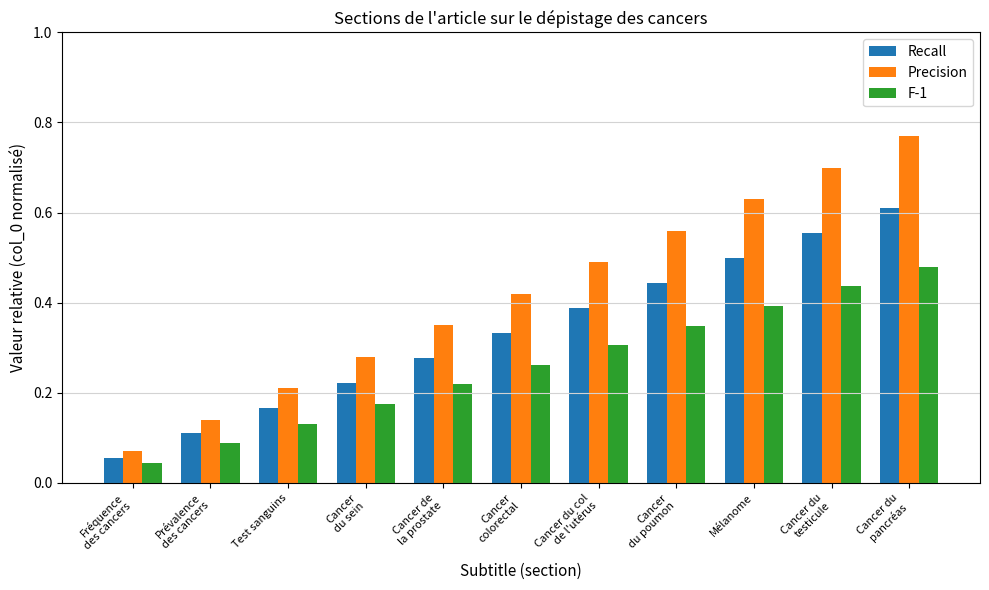

Between Cancer
du poumon and Mélanome, which series saw the biggest shift?

Precision